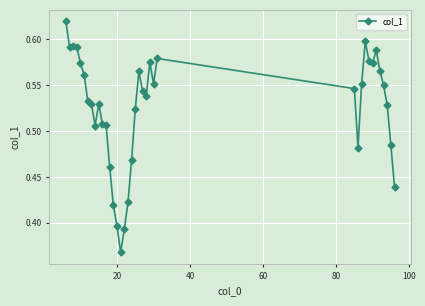

What is the sum of all values?

19.9